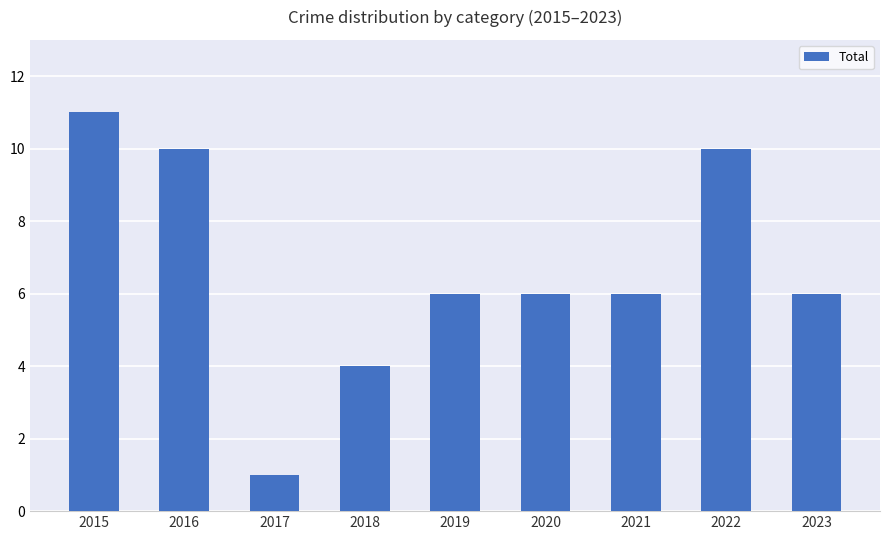

What is the approximate value at 2023, to the nearest 5?

5